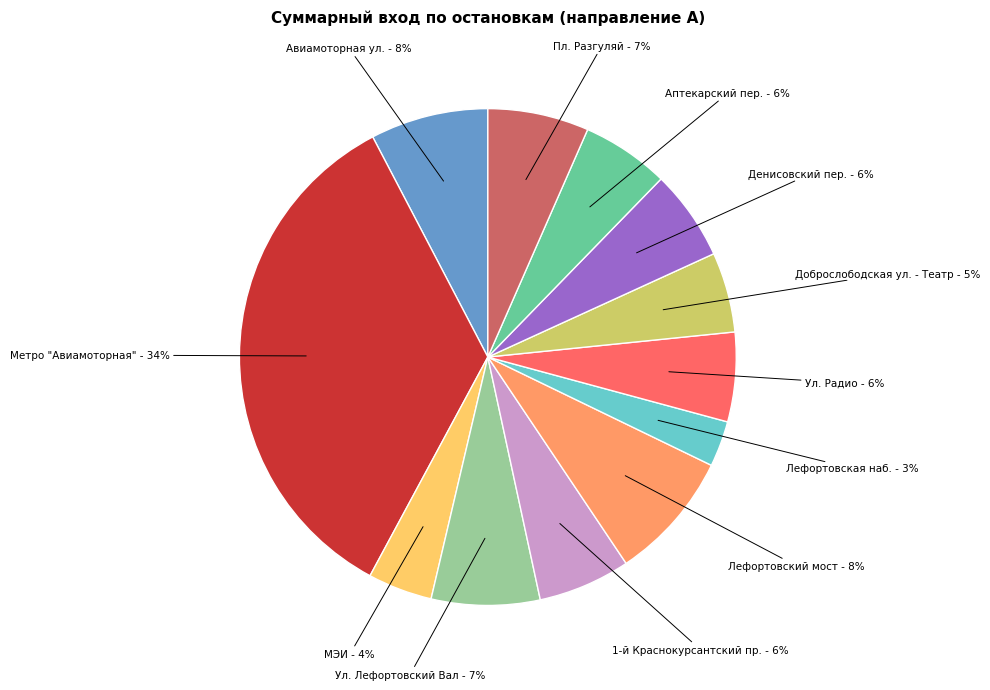

Does any single category account for the majority?

No